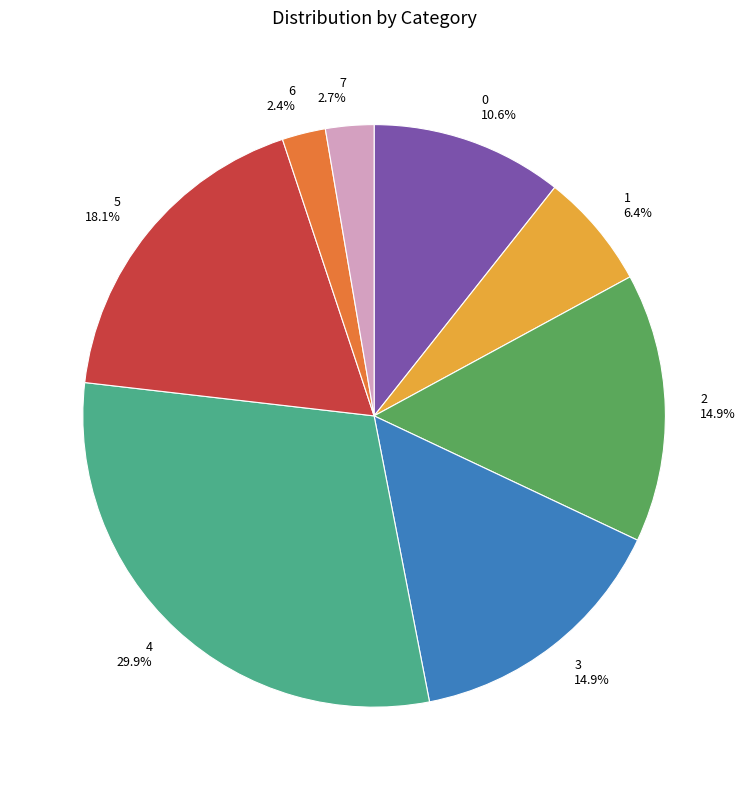

Which has a higher value, 6 or 3?

3